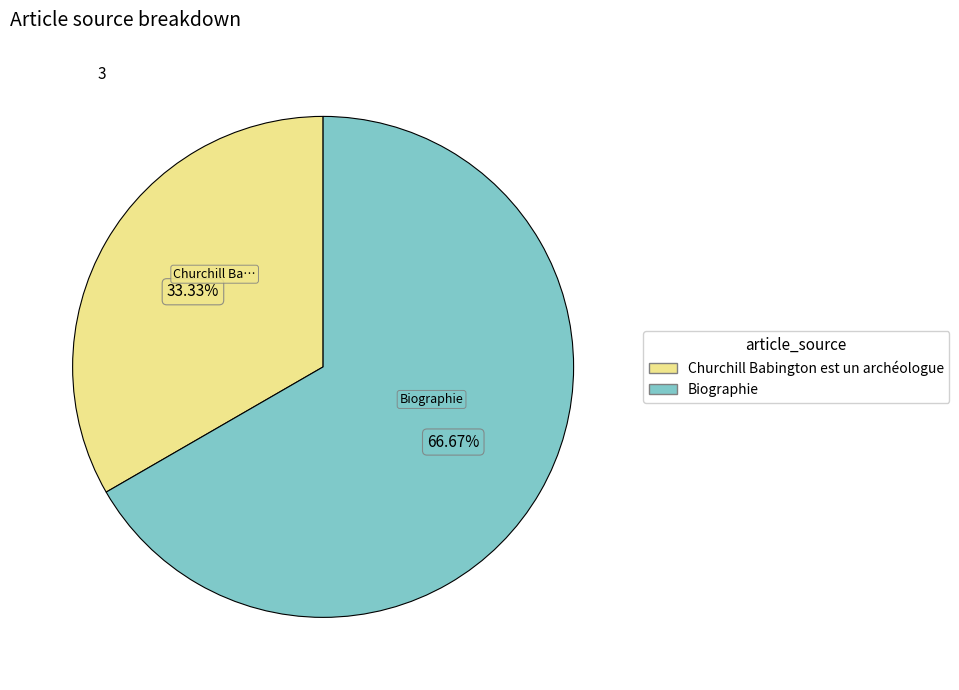

Rank the categories by value from highest to lowest.

Biographie, Churchill Babington est un archéologue